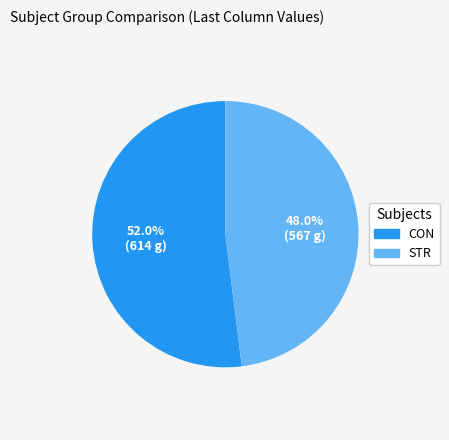

Rank the categories by value from lowest to highest.

STR, CON